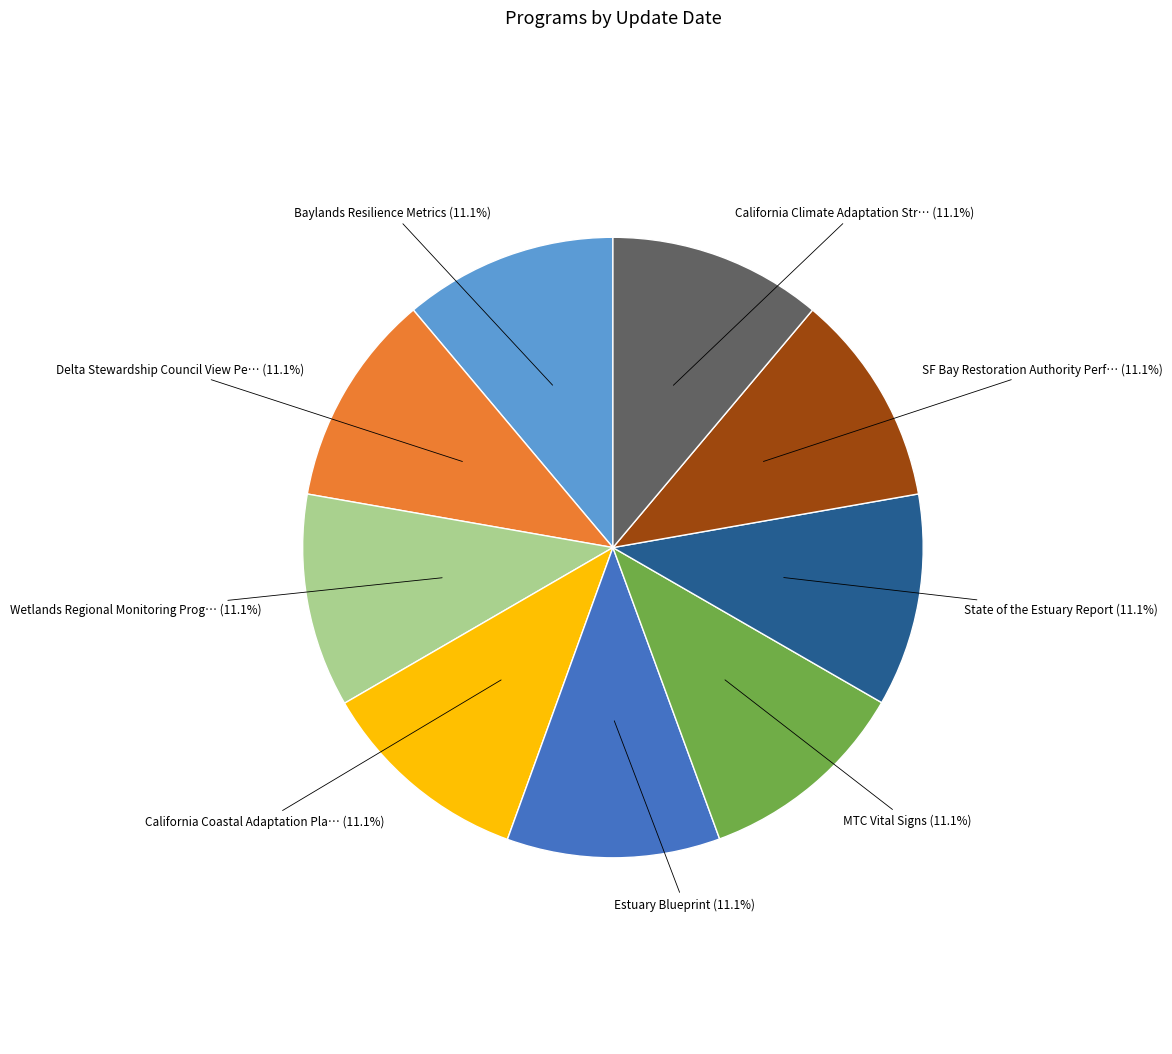

Is there a majority slice in this chart?

No